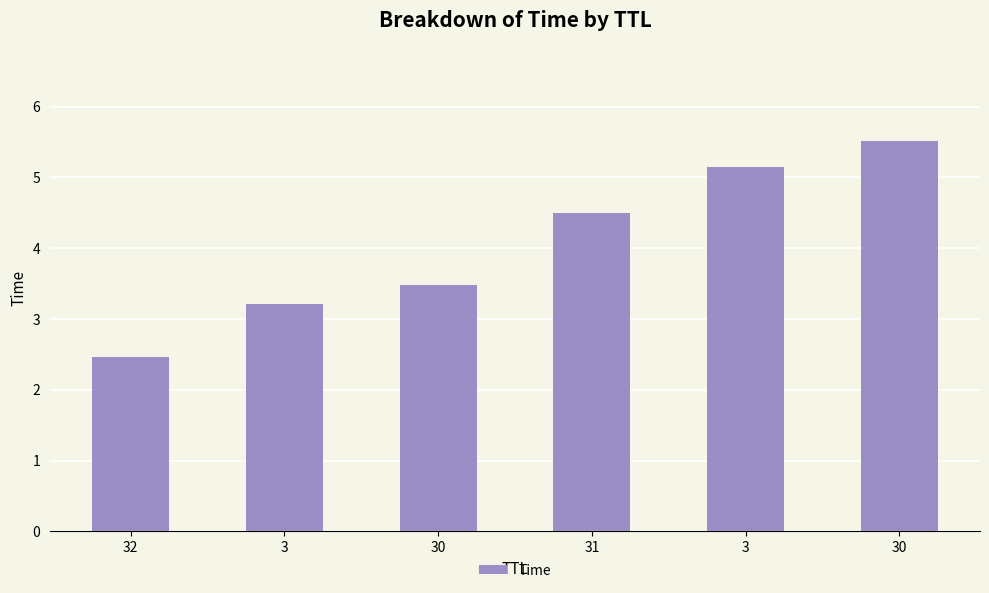

What is the average value?

4.1